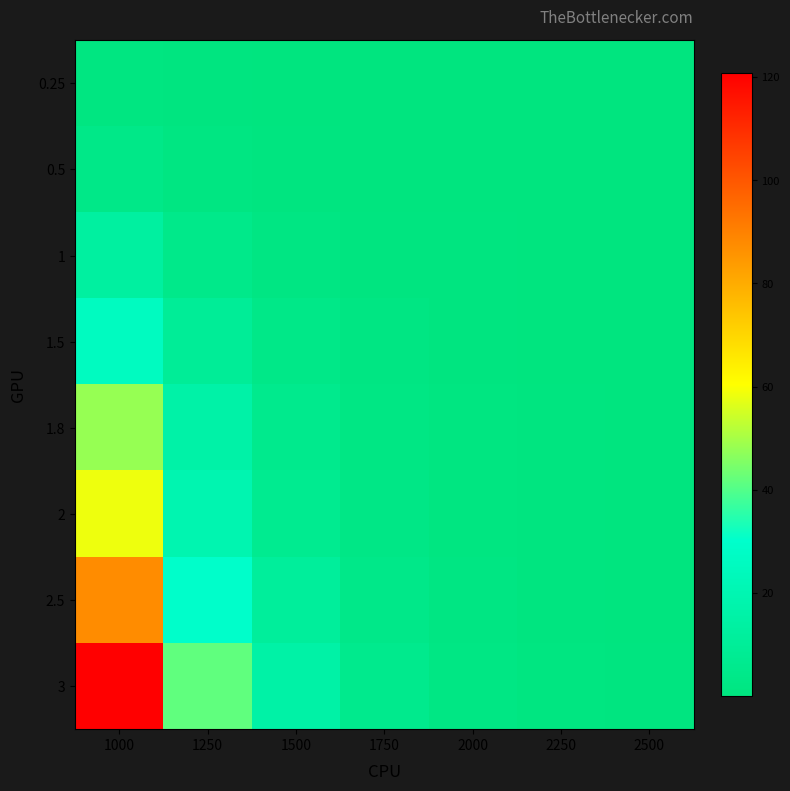

Which series has the largest total across all categories?

3